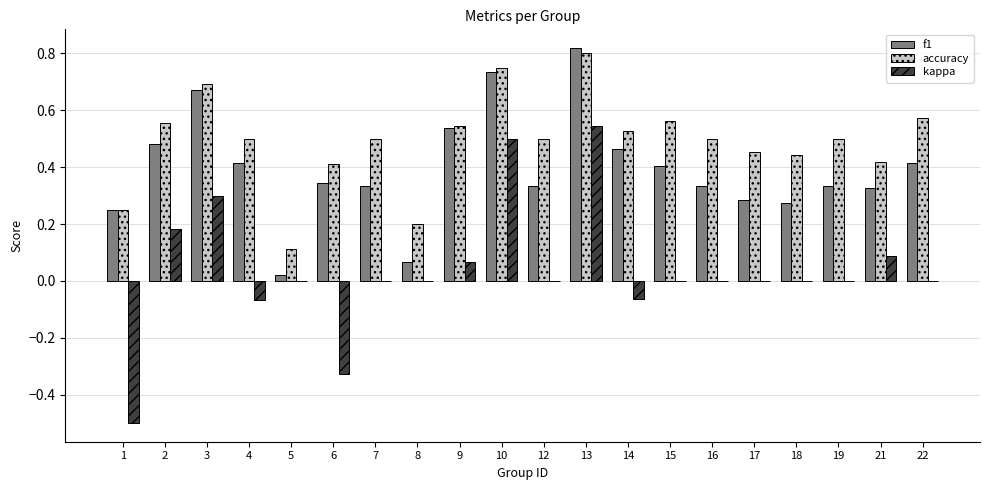

What is the sum of all f1 values?

7.8